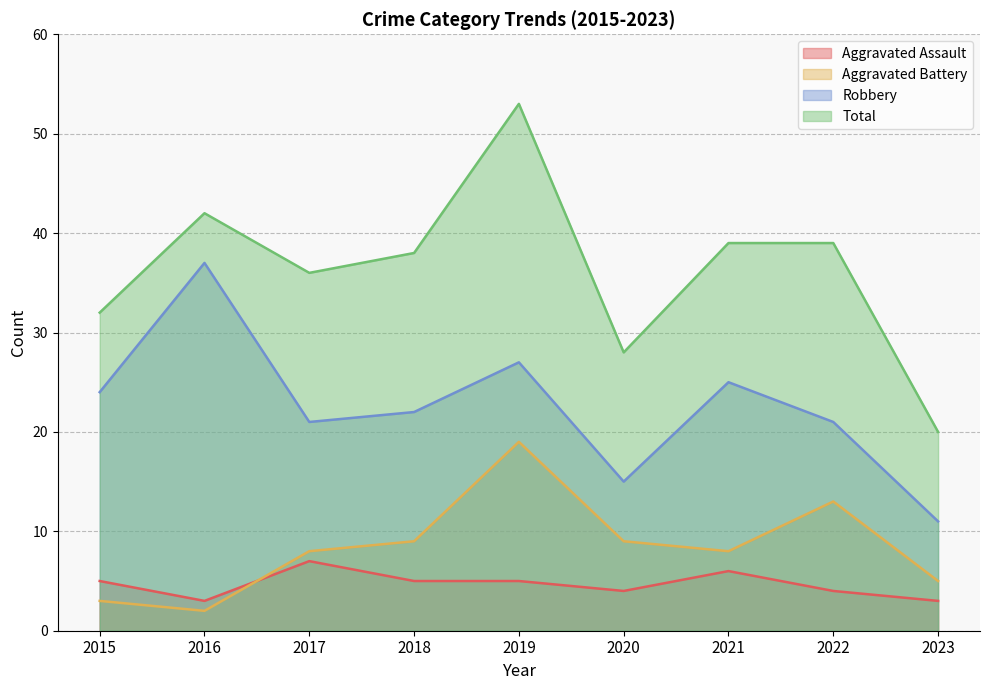

True or false: Total and Aggravated Battery intersect in this chart.

False